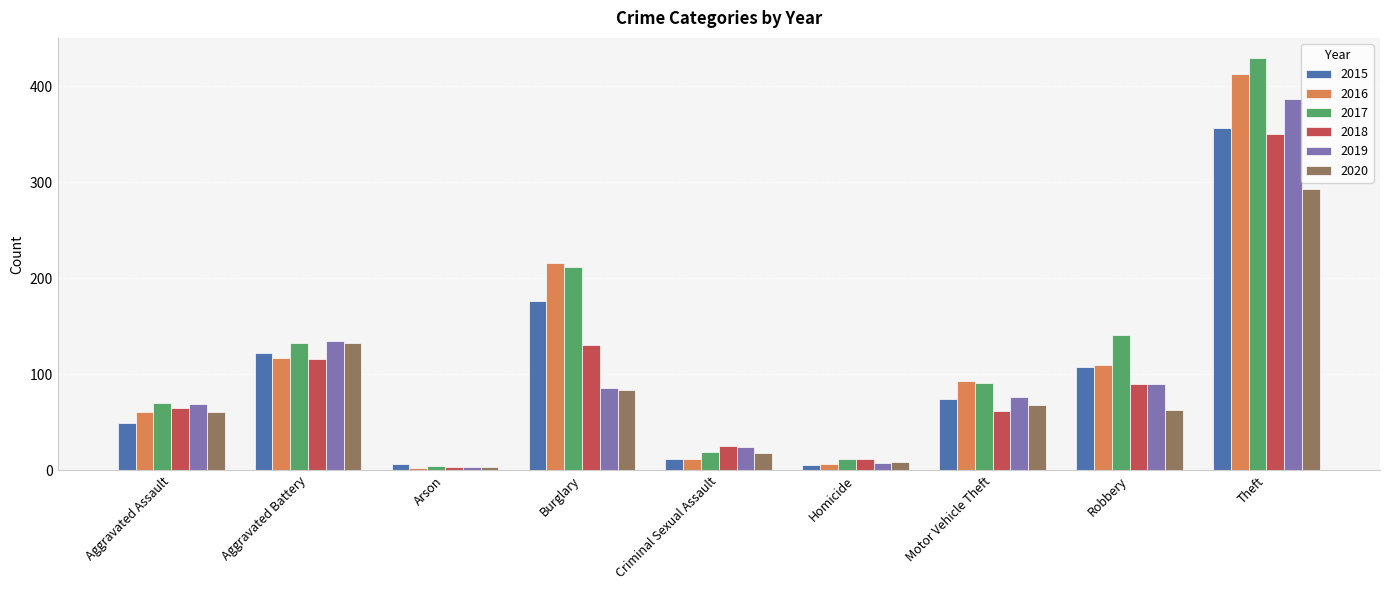

Are the bars horizontal?

No